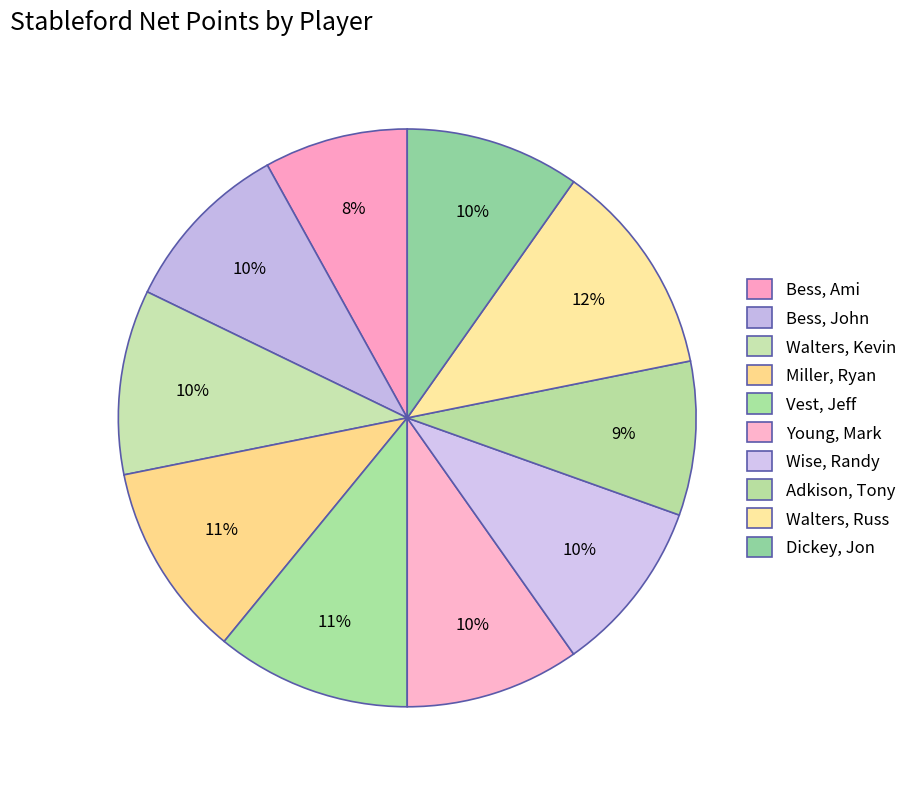

To the nearest percent, what portion does Walters, Russ represent?

12%